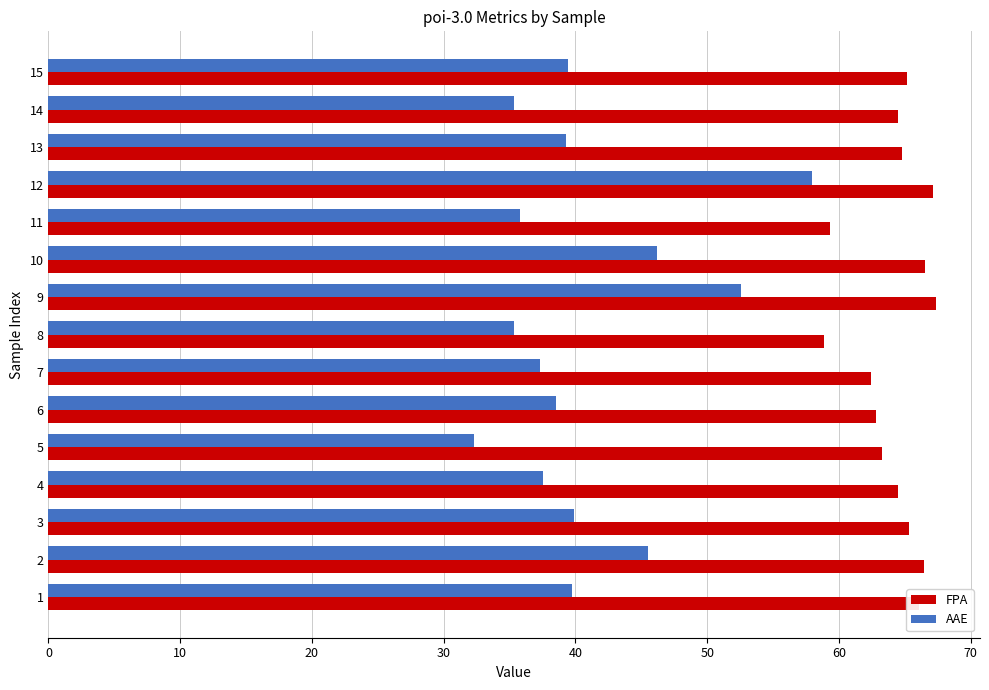

What is the highest value of the AAE series?

58.0